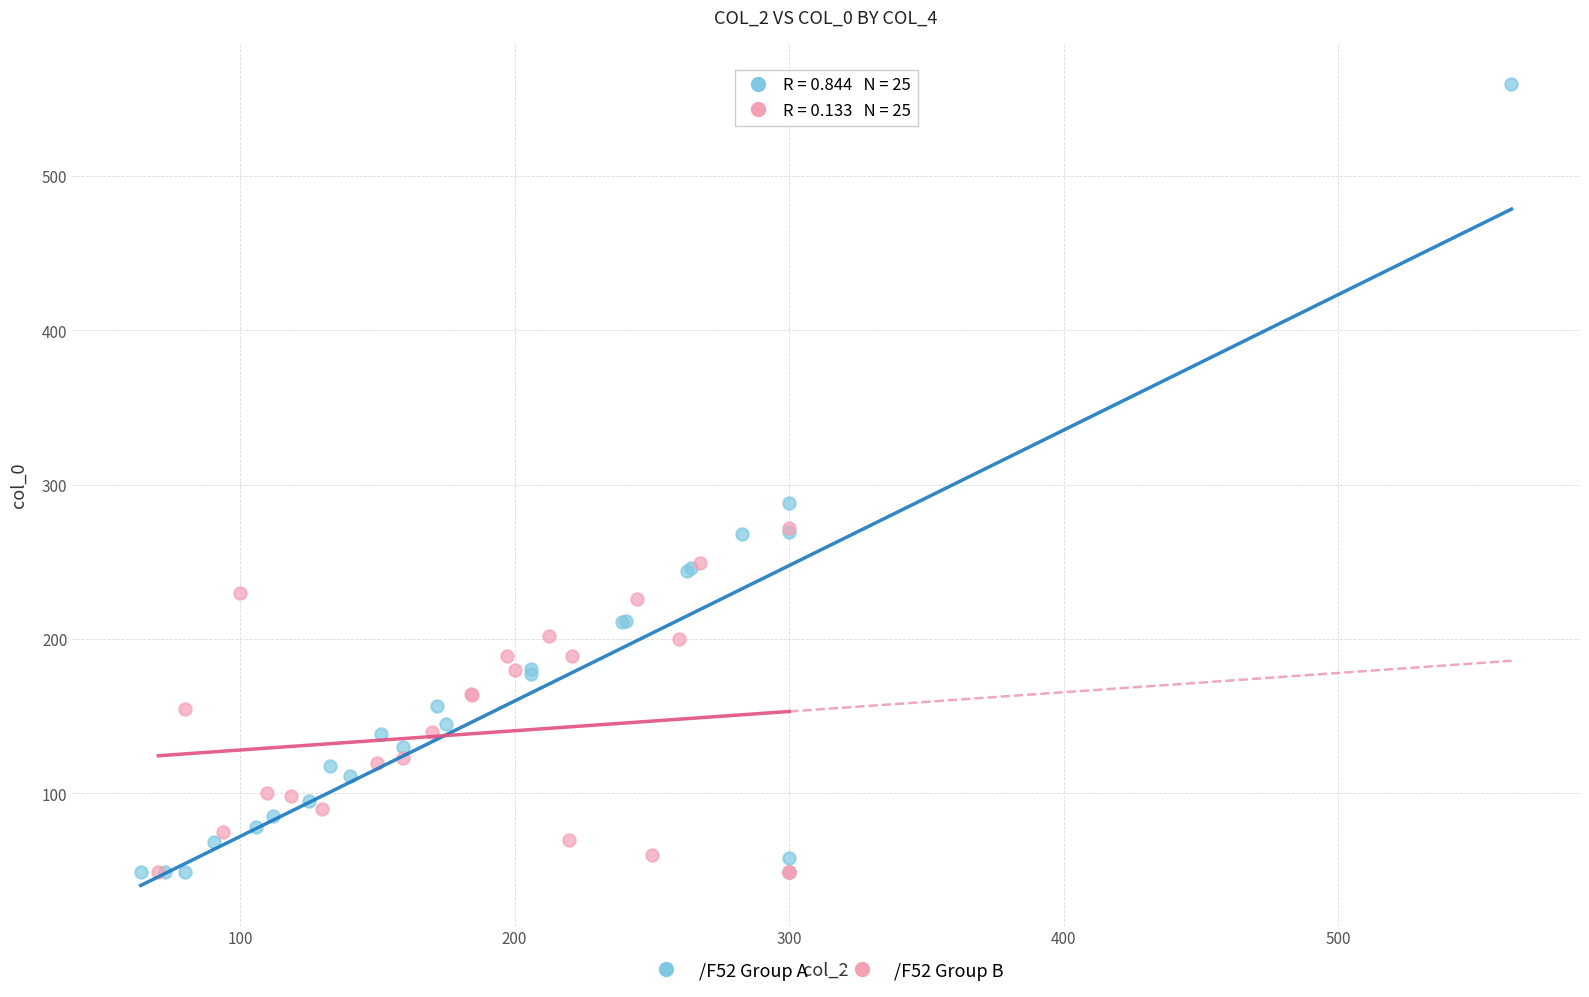

Which series reaches the maximum Y coordinate?

/F52 Group A